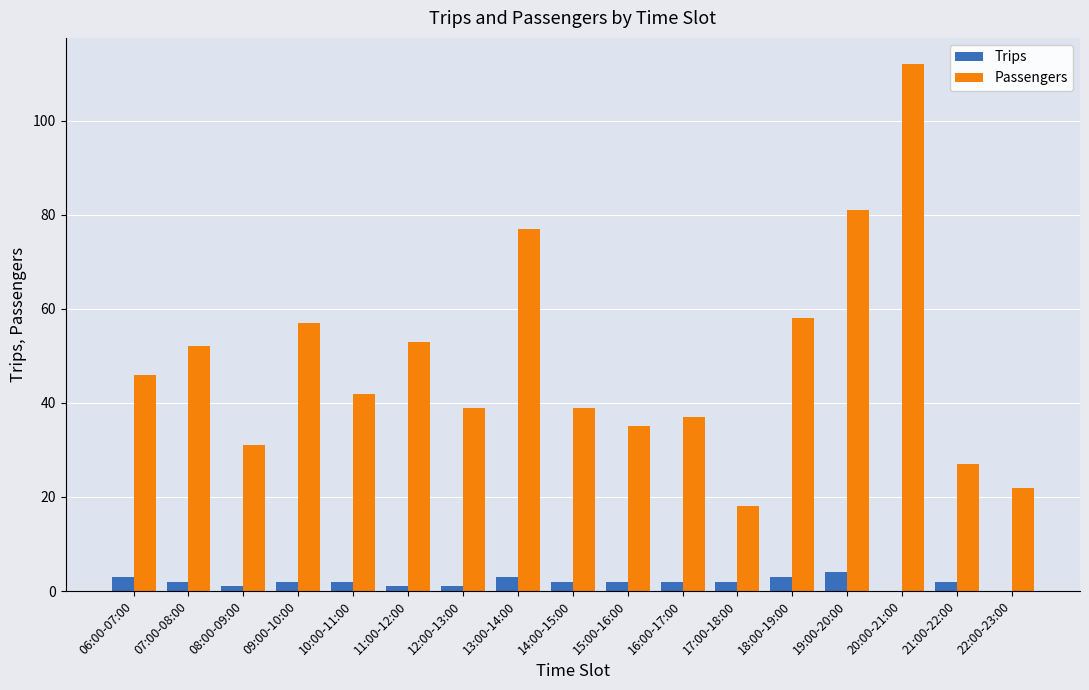

What is the difference between the Trips values at 18:00-19:00 and 07:00-08:00?

1